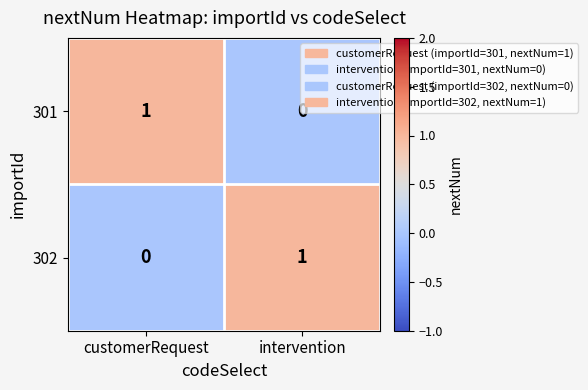

What is the greatest value displayed?

1